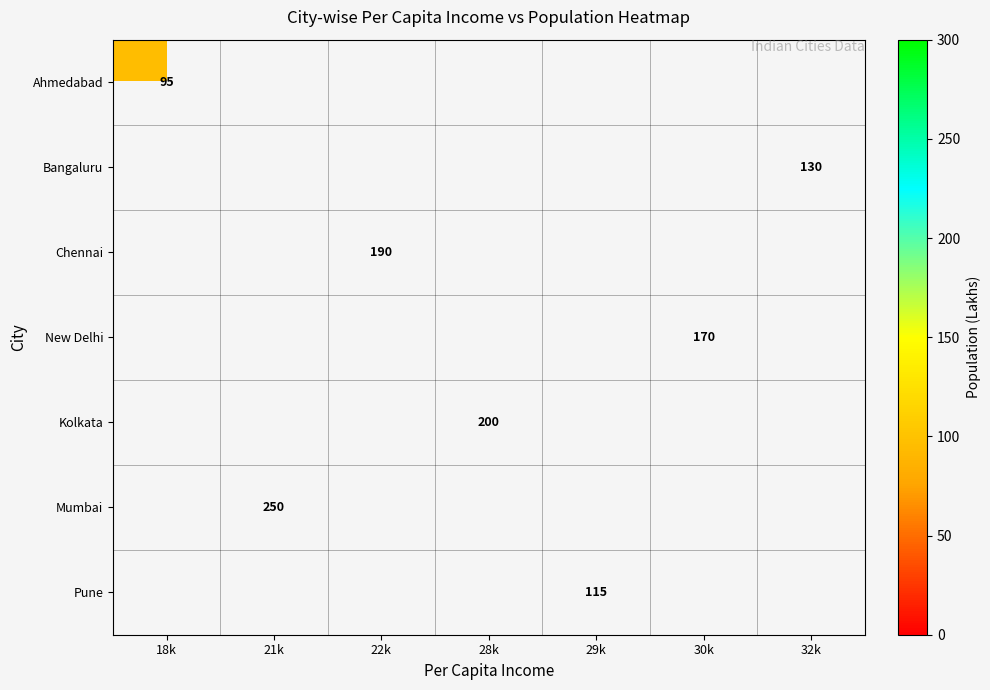

At how many categories does at least one series exceed 212?

1